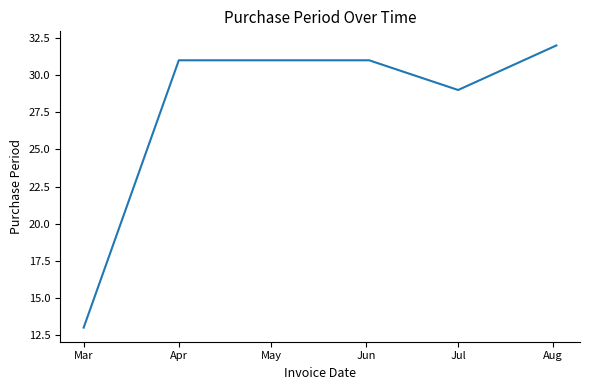

How many categories are shown in the chart?

6